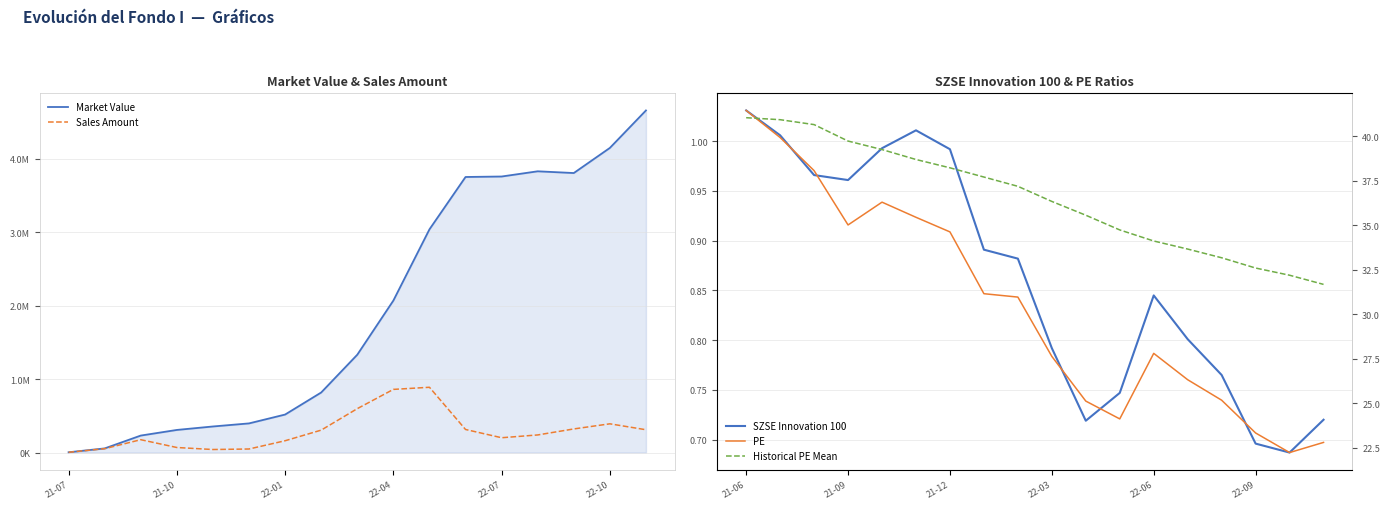

What is the smallest value displayed?

3953.9